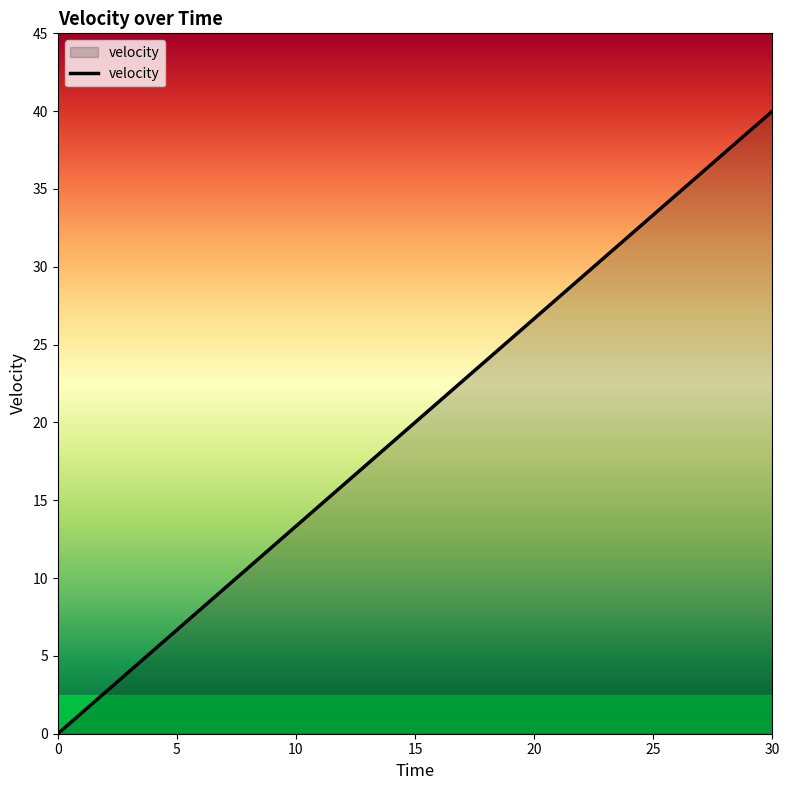

What is the greatest value displayed?

40.0